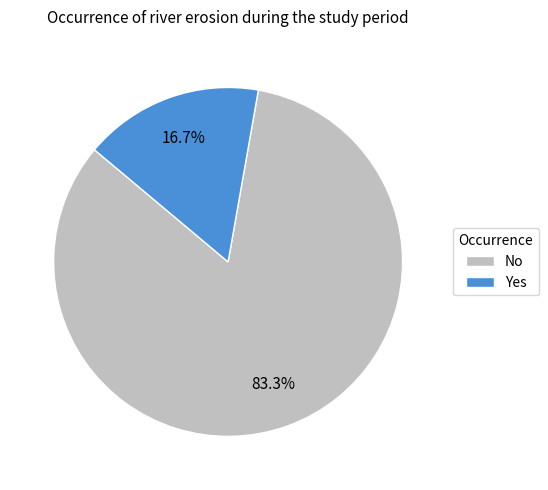

Between No and Yes, which is larger?

No